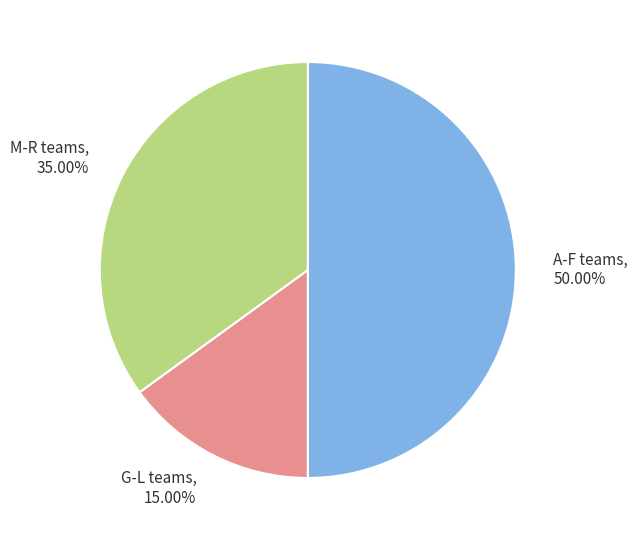

Is the sum of M-R teams and A-F teams greater than half?

Yes